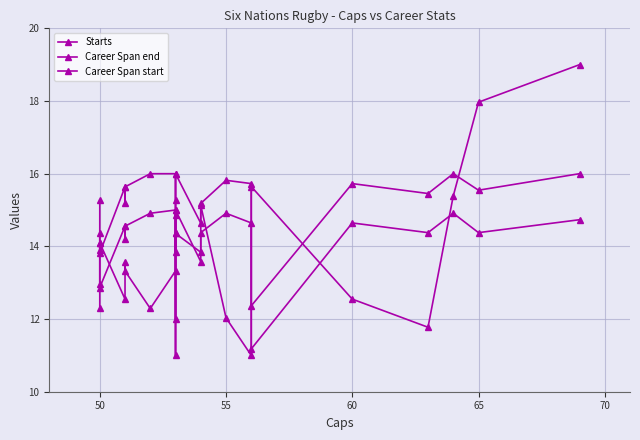

How many values in the Career Span end series exceed 15?

16